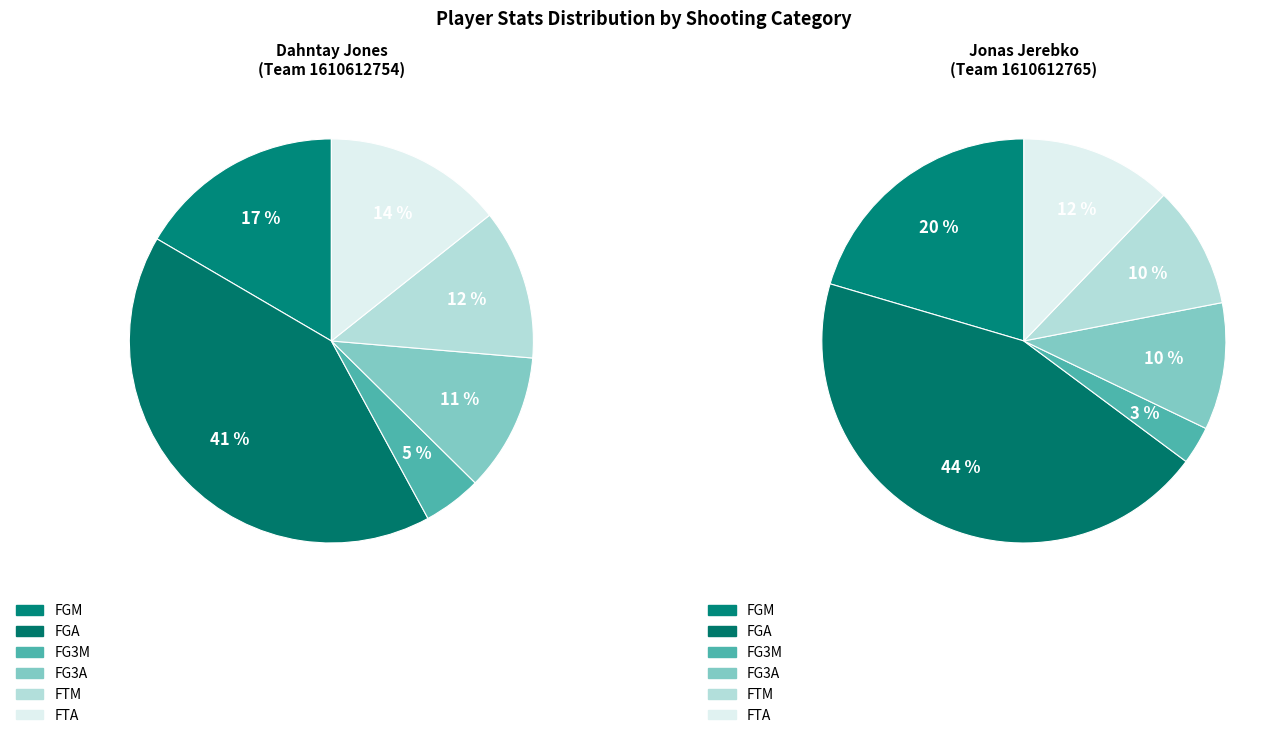

To the nearest percent, what portion does FTM represent?

10%